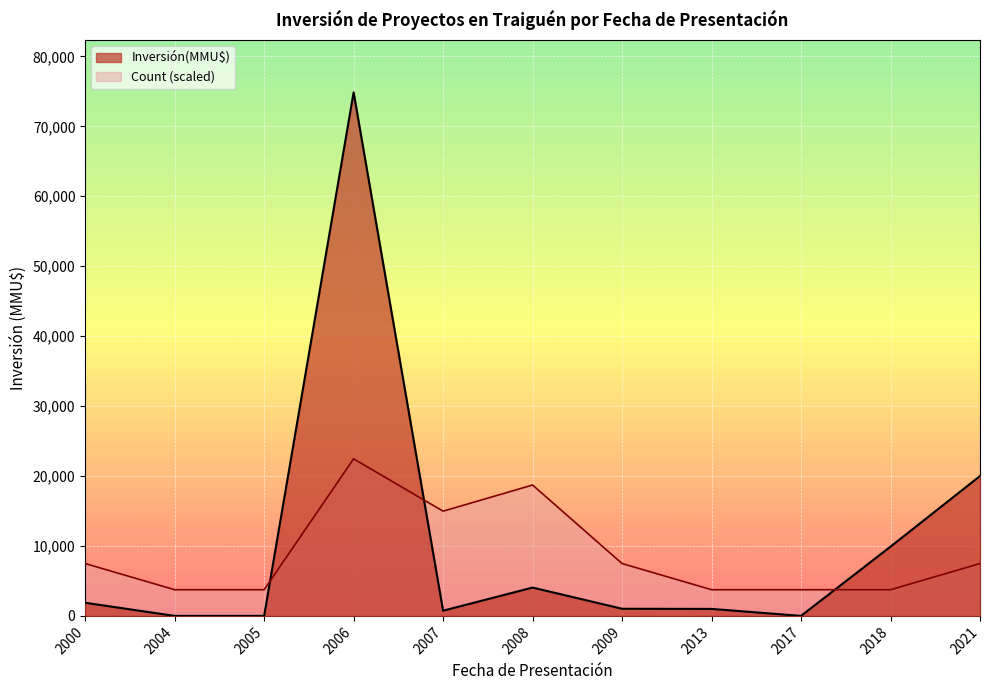

What is the total value across all series at 2000?

9365.5